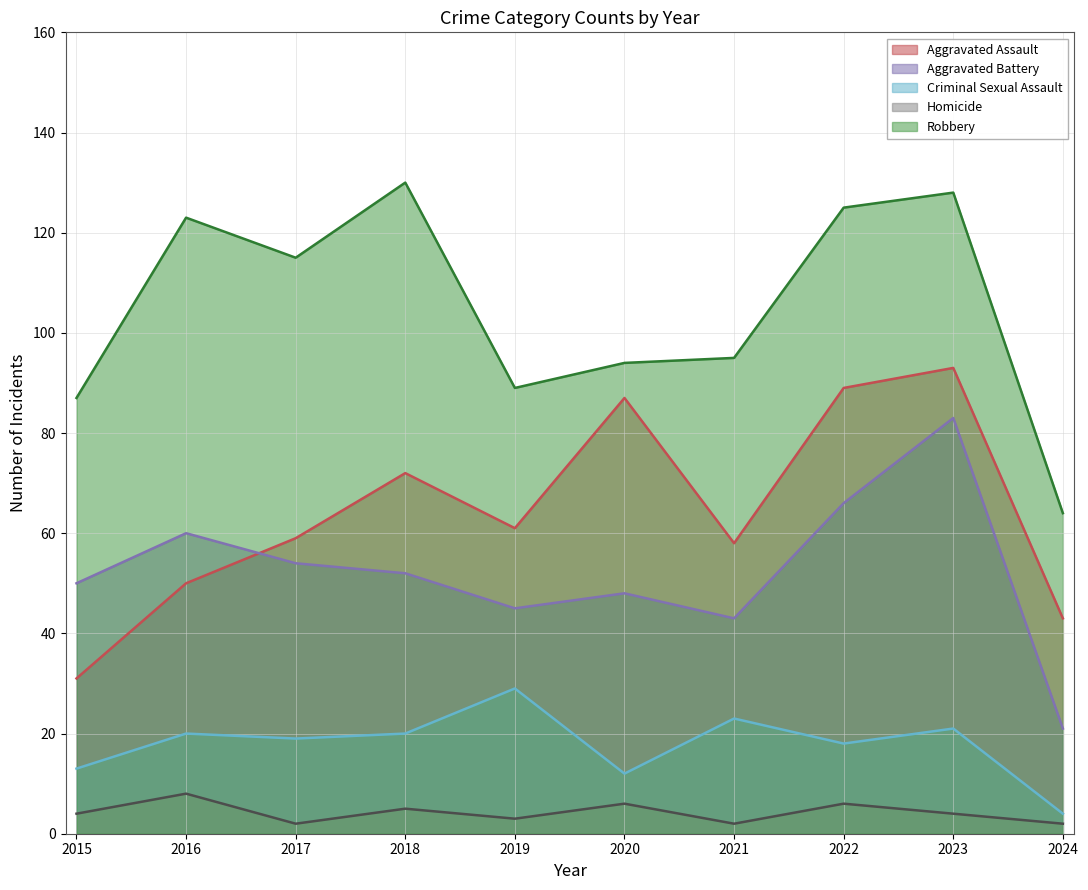

How many lines are shown in the chart?

5